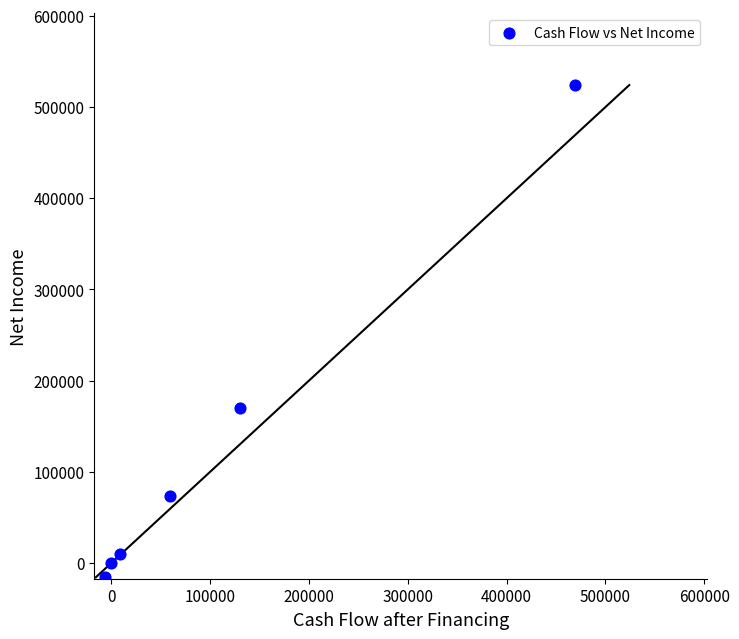

What Y value in the scatter plot is closest to 254272?

169920